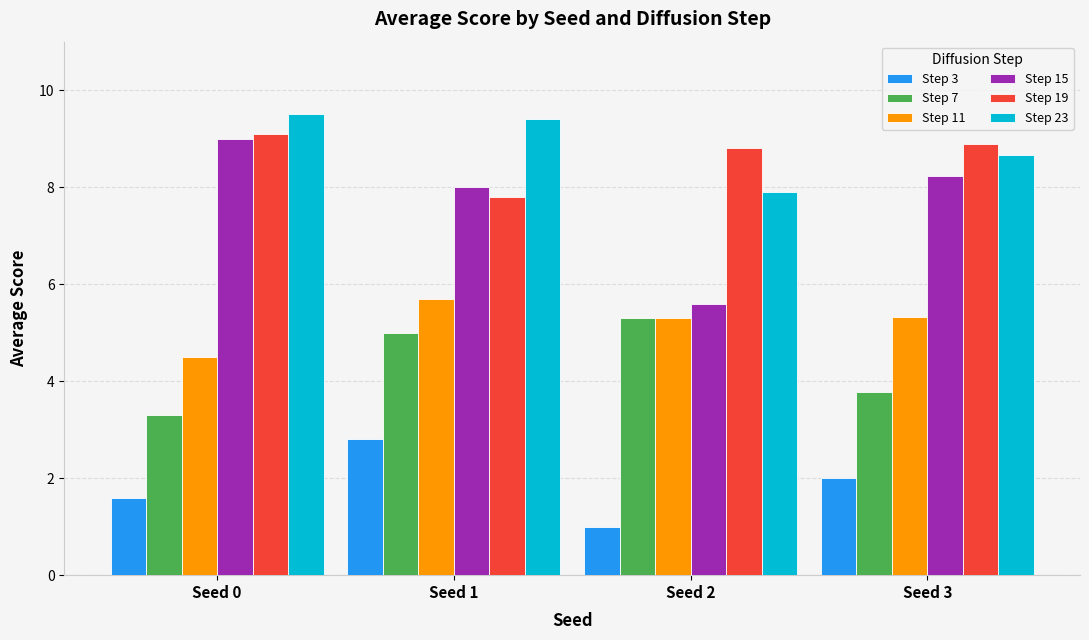

List the labels in order of Step 15 value, largest first.

Seed 0, Seed 3, Seed 1, Seed 2